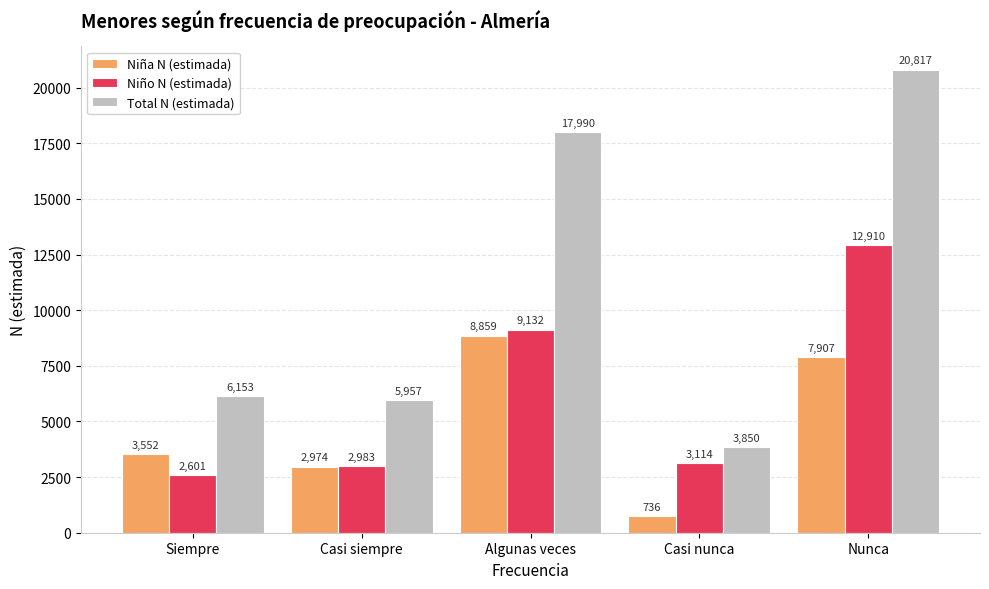

Rank the series by their maximum value, from lowest to highest.

Niña N (estimada), Niño N (estimada), Total N (estimada)